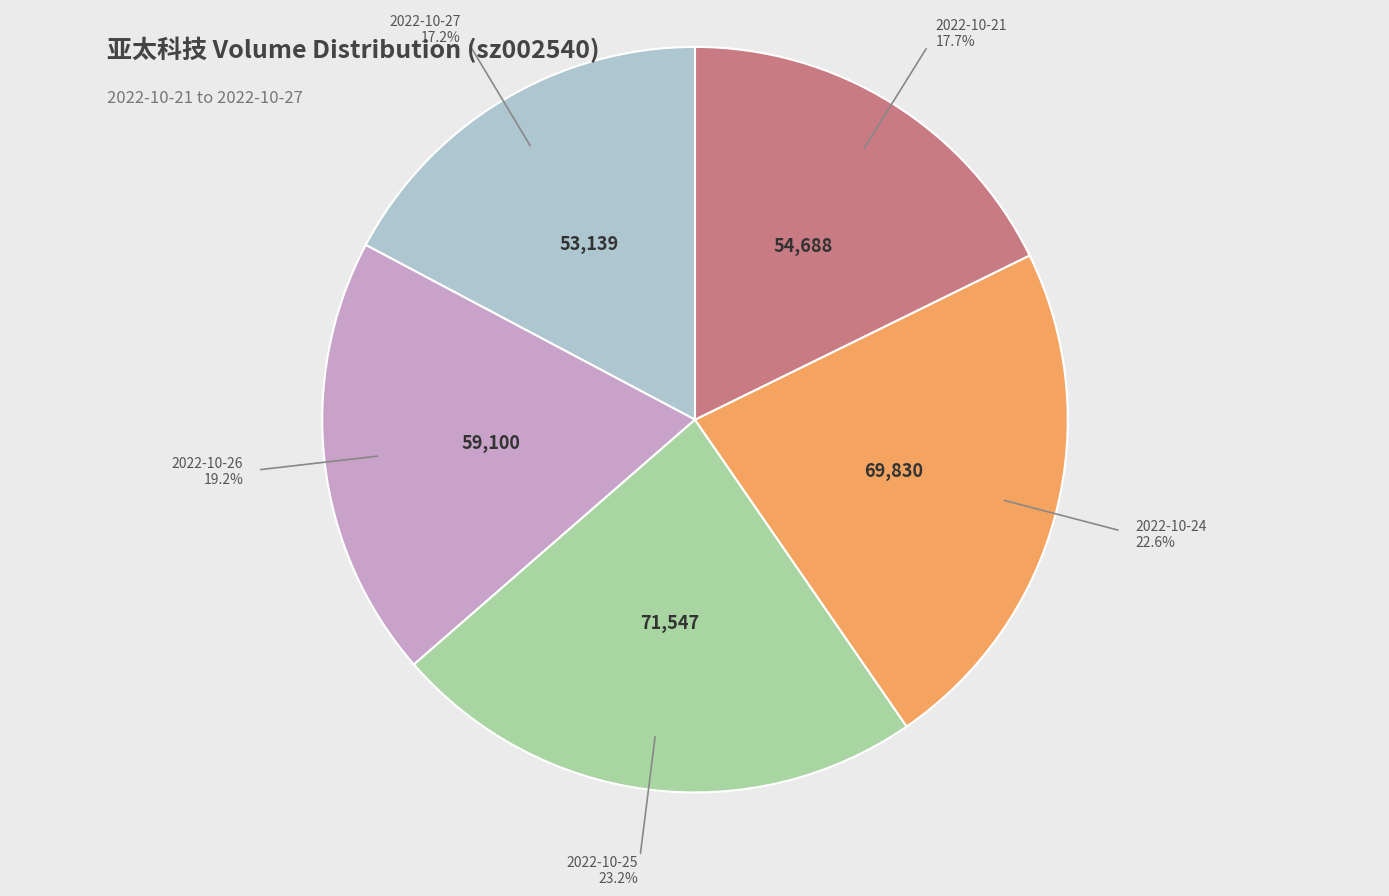

Is there any slice that represents more than half of the pie?

No